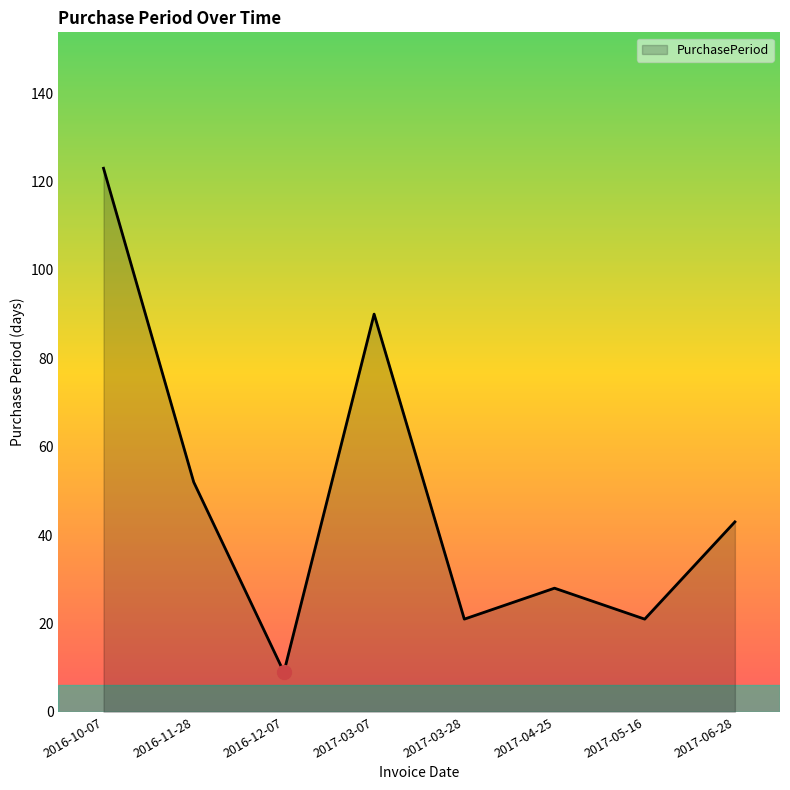

What is the change in value from 2017-04-25 to 2017-05-16?

-7